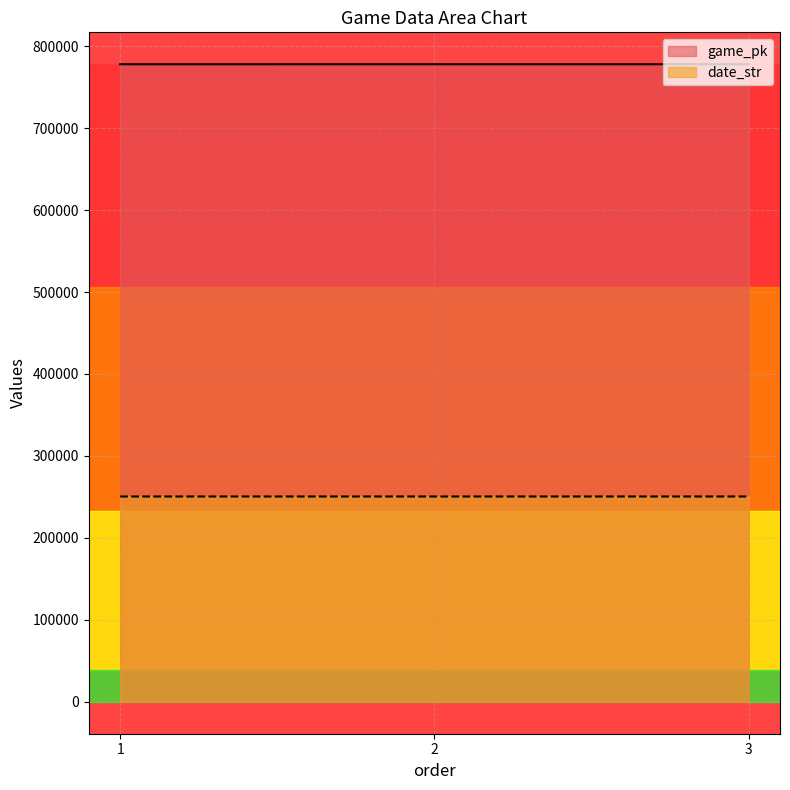

At which category does the chart reach its minimum across all series?

3